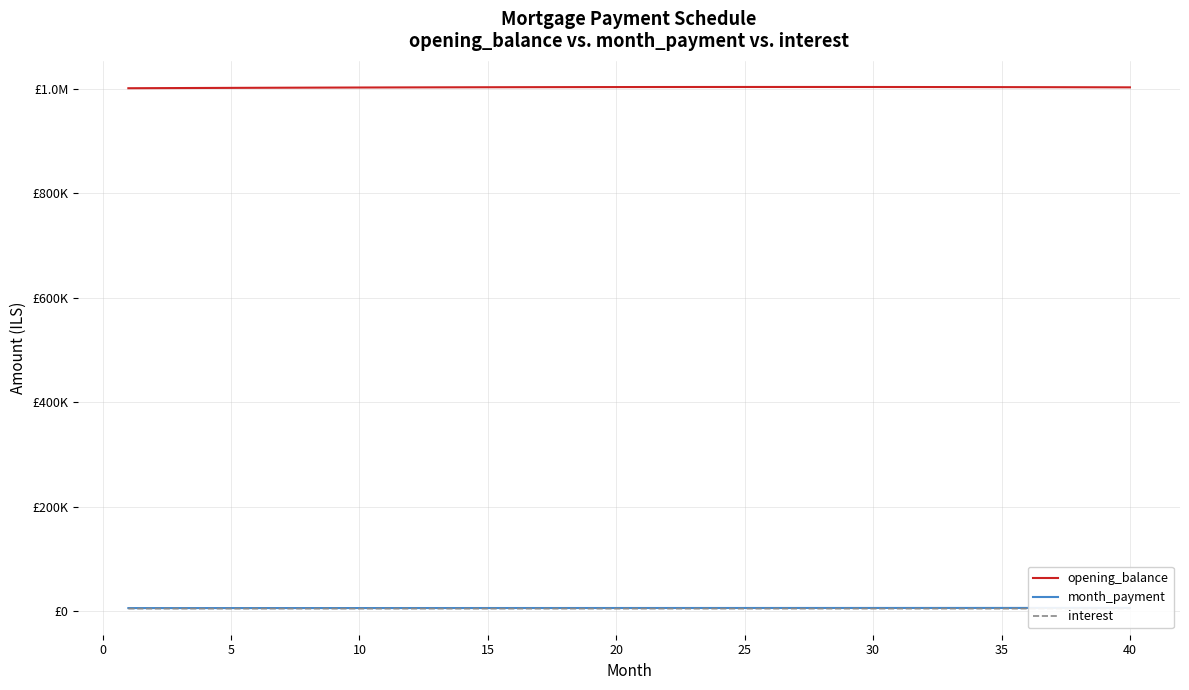

True or false: month_payment has a value of 2439.1 at 31.

False